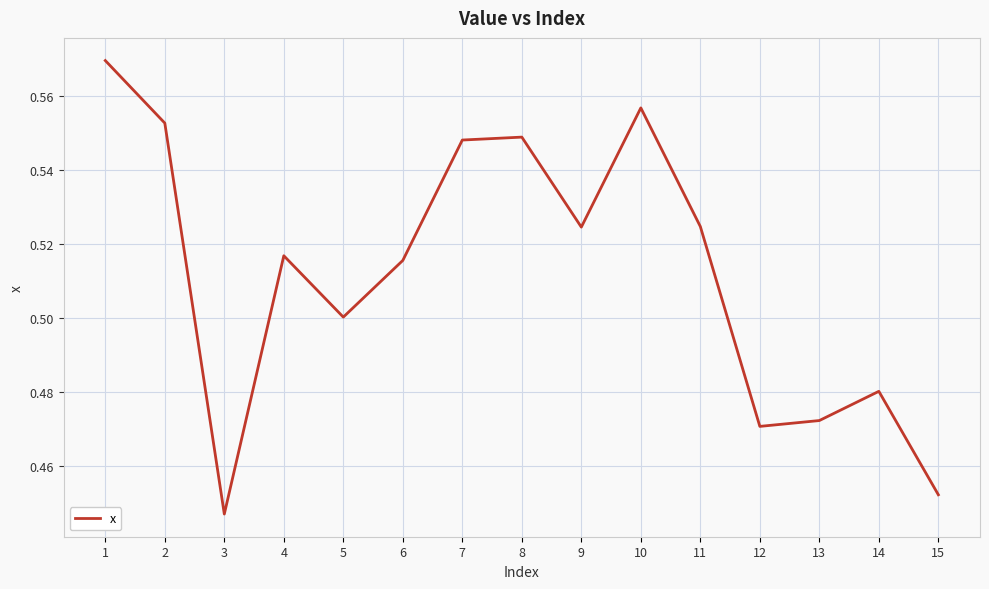

At which category does the chart reach its minimum across all series?

3